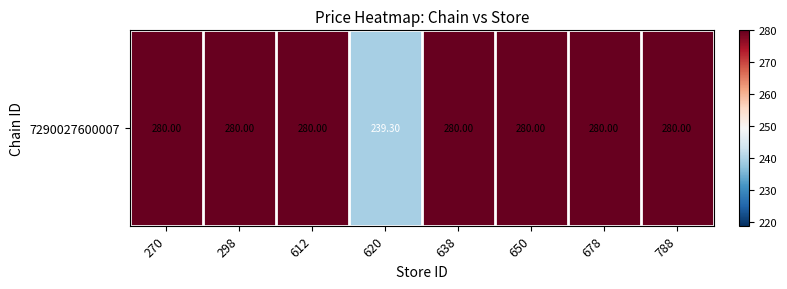

Count the number of data series in this chart.

1